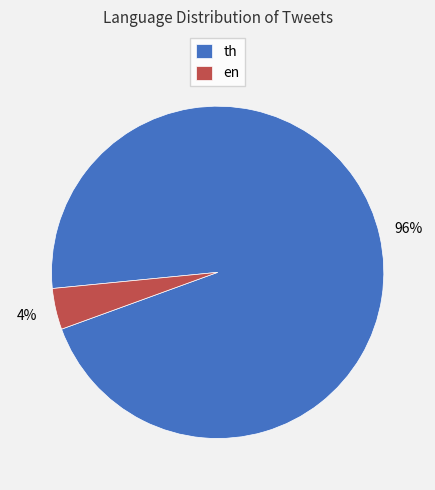

Between en and th, which is larger?

th